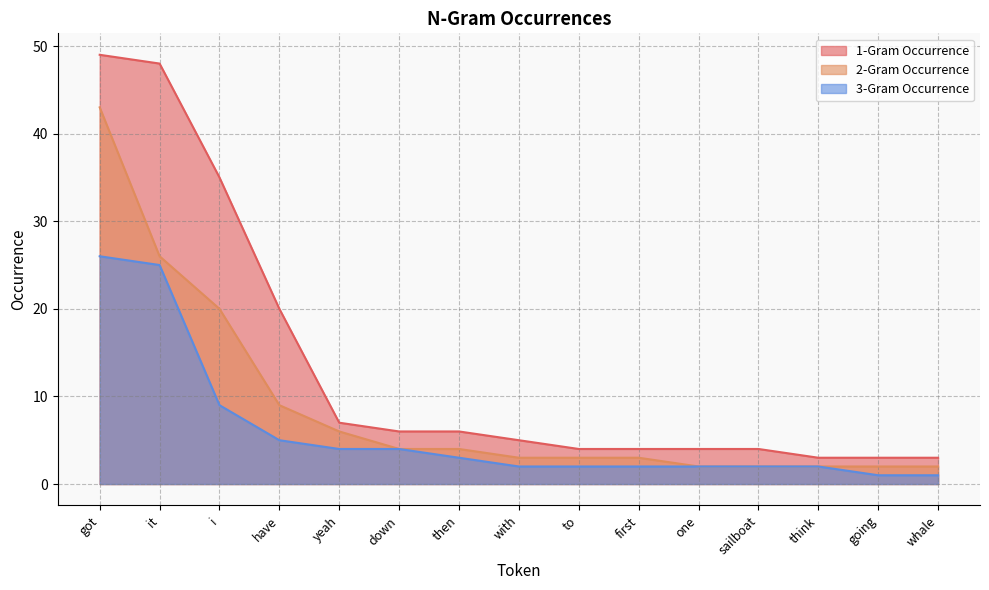

What is the difference between the 3-Gram Occurrence values at got and then?

23